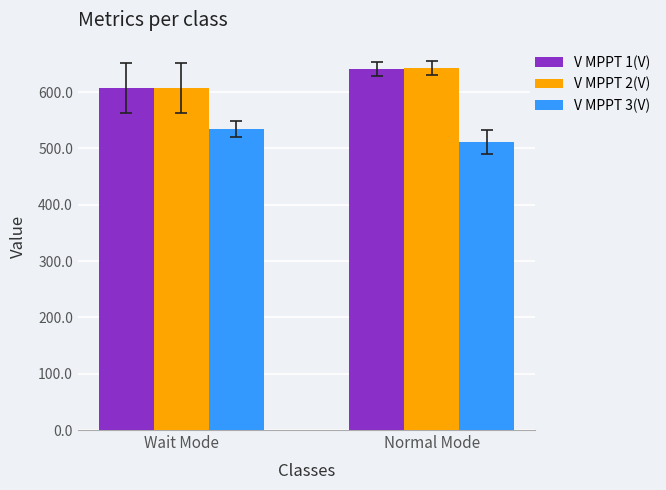

Is the value of V MPPT 1(V) at Wait Mode greater than the value of V MPPT 2(V) at Normal Mode?

No